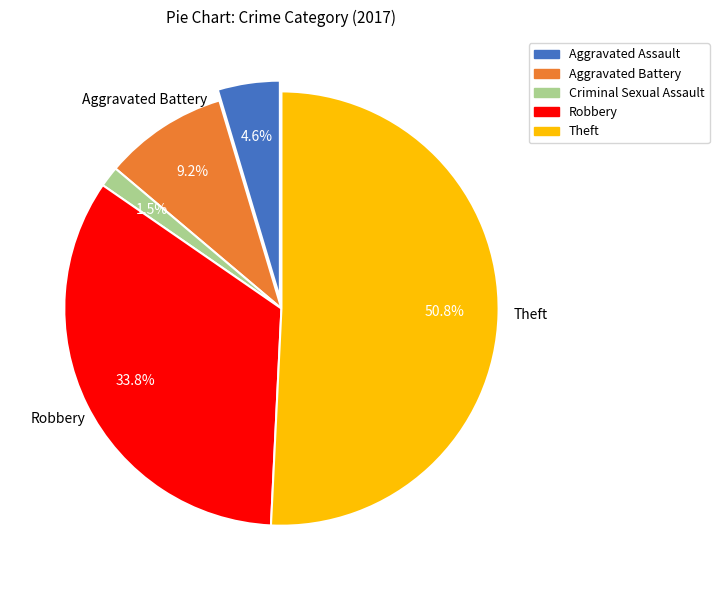

To the nearest percent, what percentage of the pie is Aggravated Battery?

9%